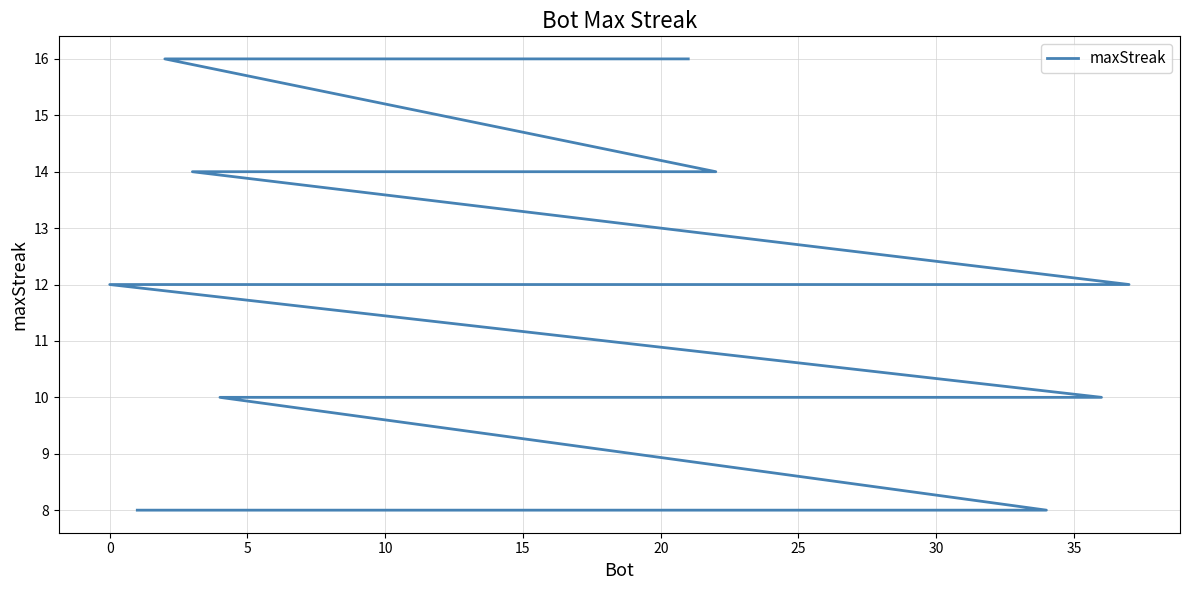

Count the number of categories in the chart.

38